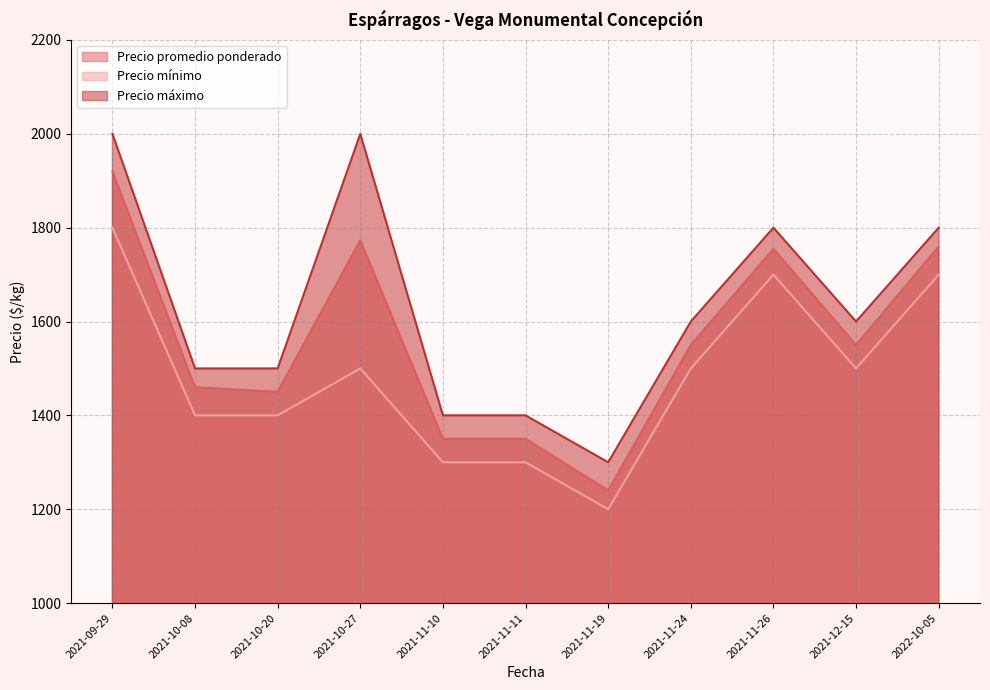

The Precio promedio ponderado series shows 1240 at 2021-11-19. True or false?

True